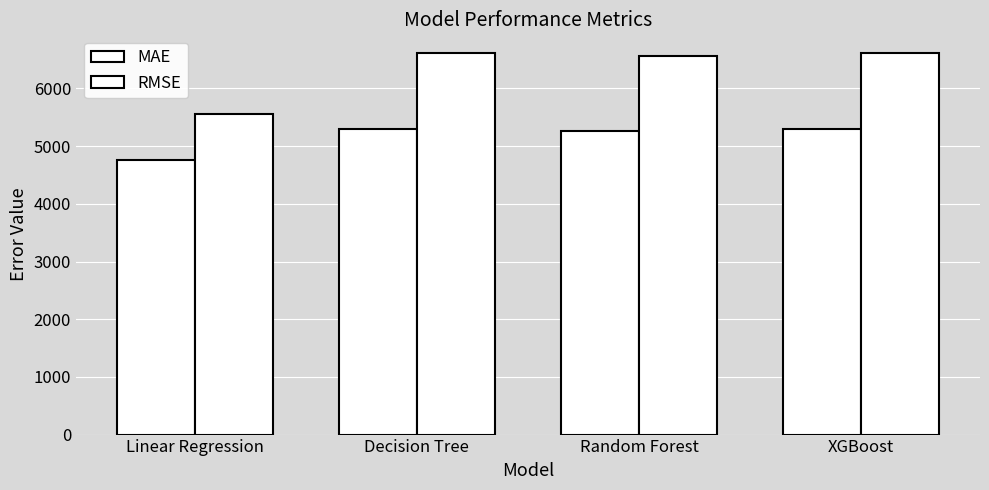

What is the difference between the second highest and minimum values in the MAE series?

529.6